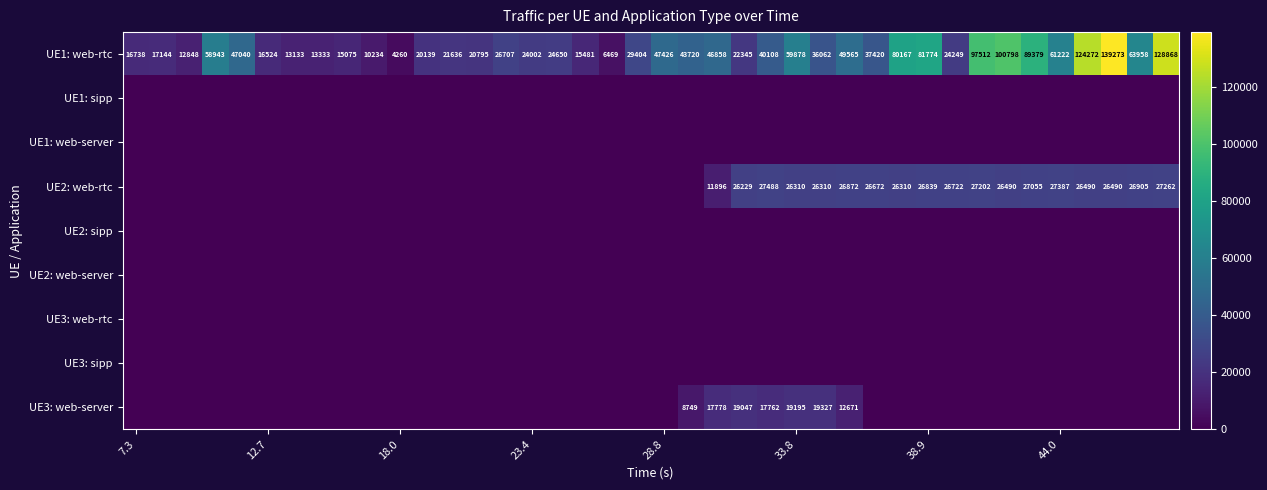

What is the lowest value of the UE1: web-rtc series?

4260